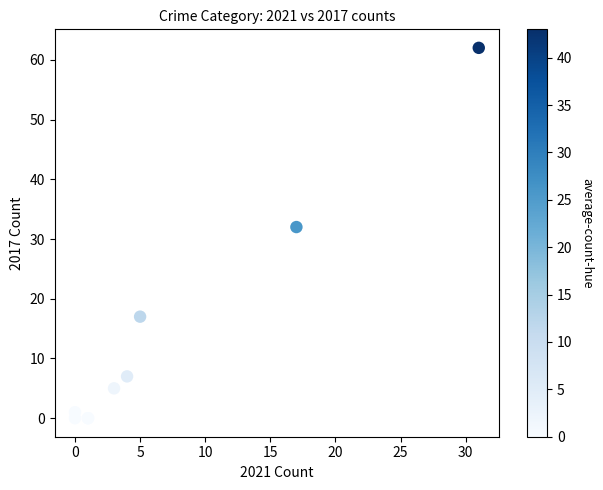

What Y value in the scatter plot is closest to 31?

32